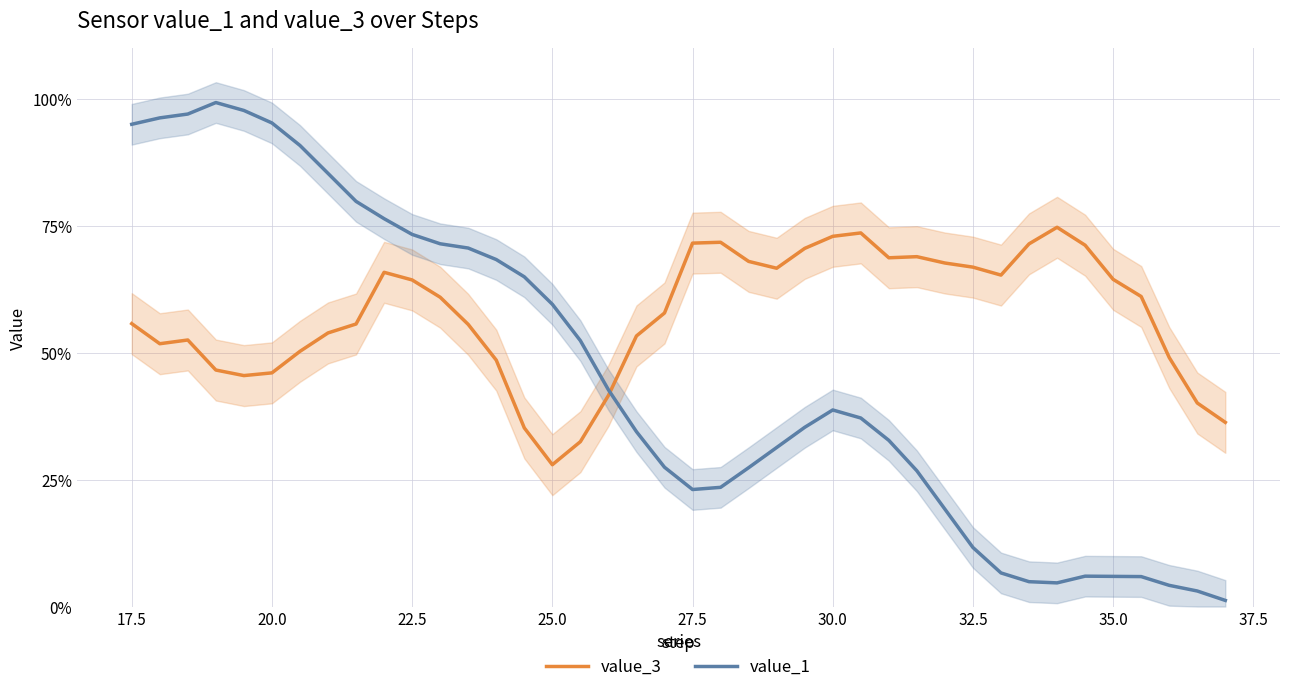

How many interior local peaks does the value_1 series have?

3